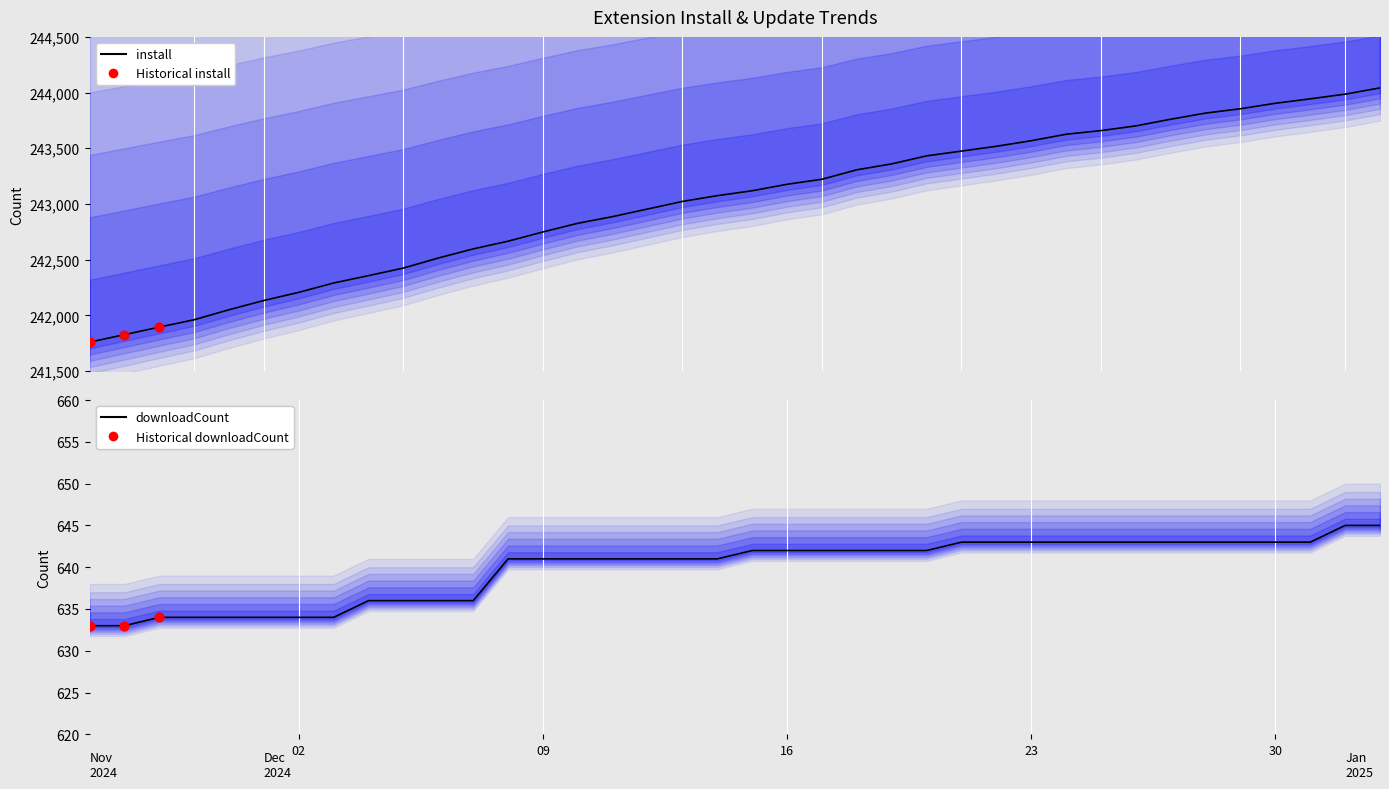

What are all the series names shown in the legend?

install, downloadCount